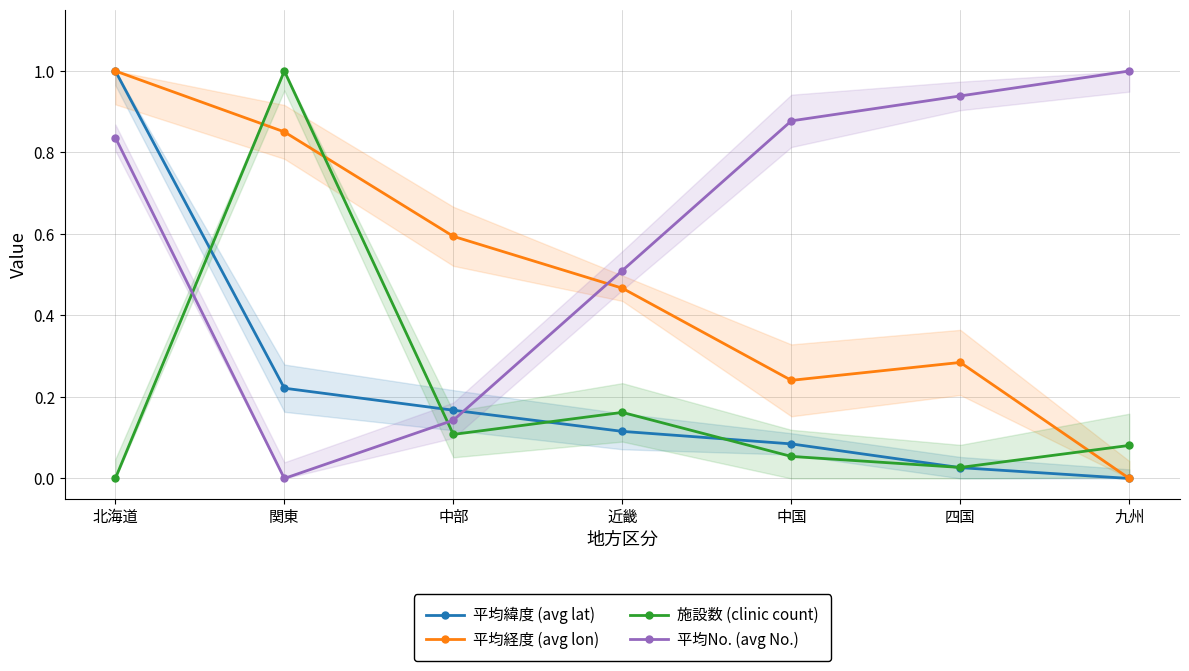

What is the difference between the maximum and second lowest values in the 平均経度 (avg lon) series?

0.8